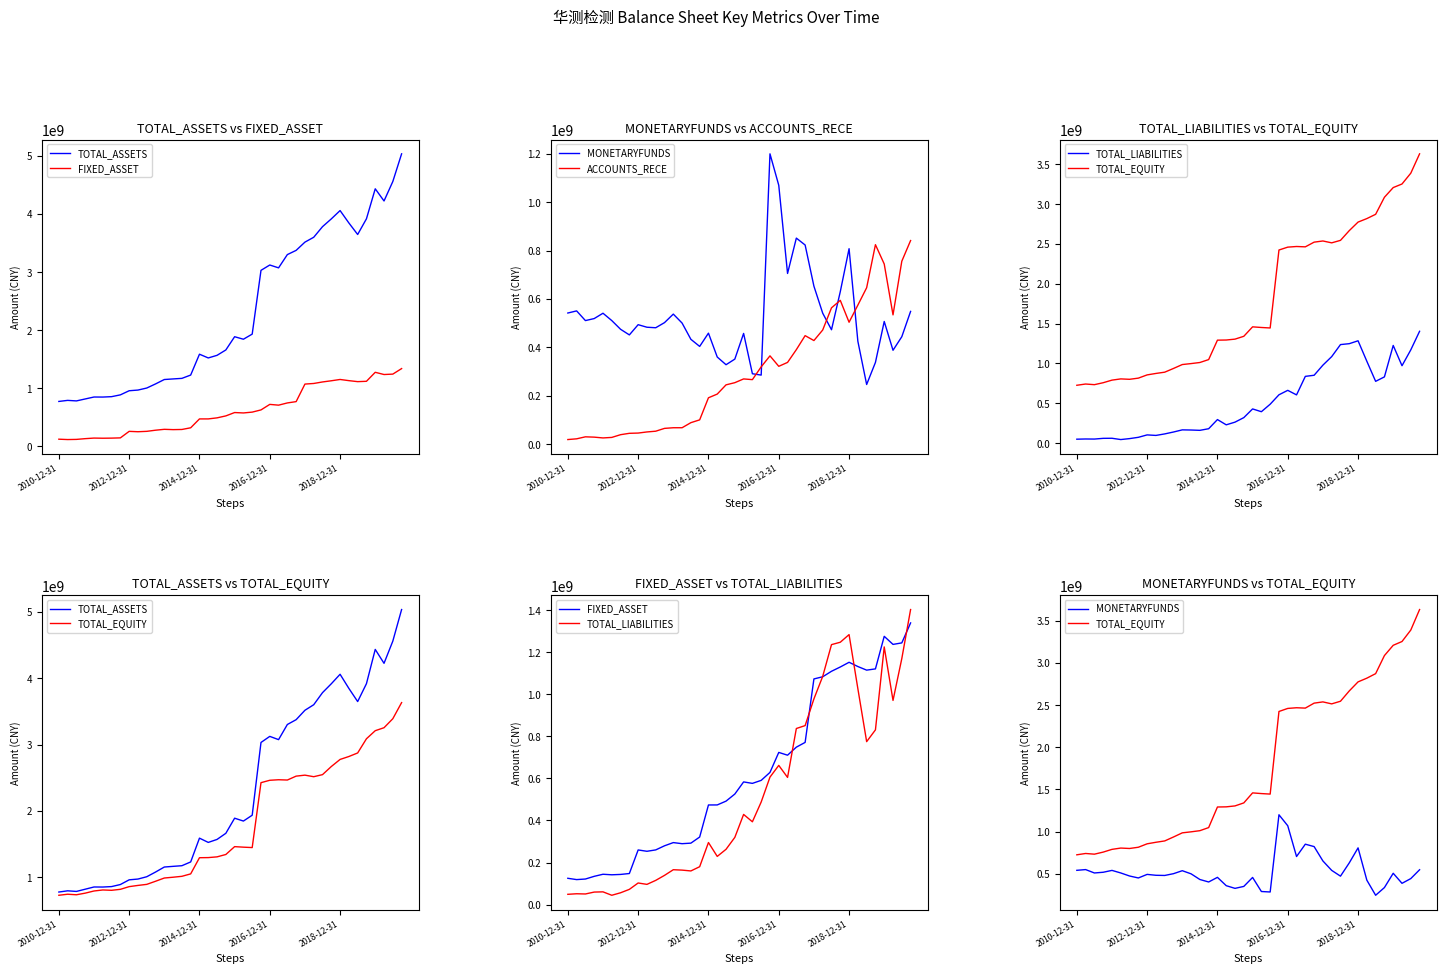

True or false: TOTAL_LIABILITIES and TOTAL_EQUITY cross at least once.

False